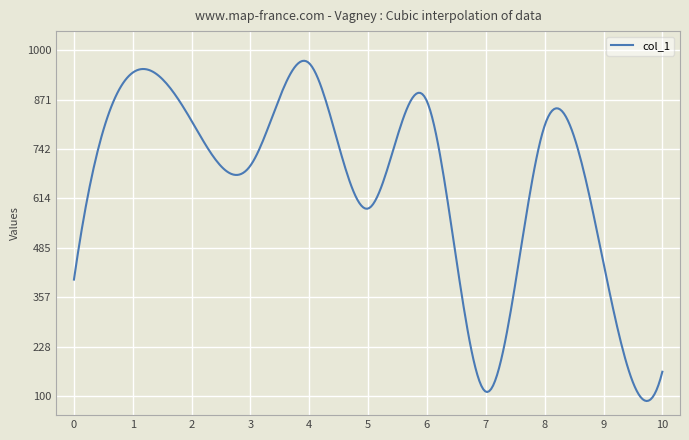

Which category has the highest value across all series?

4